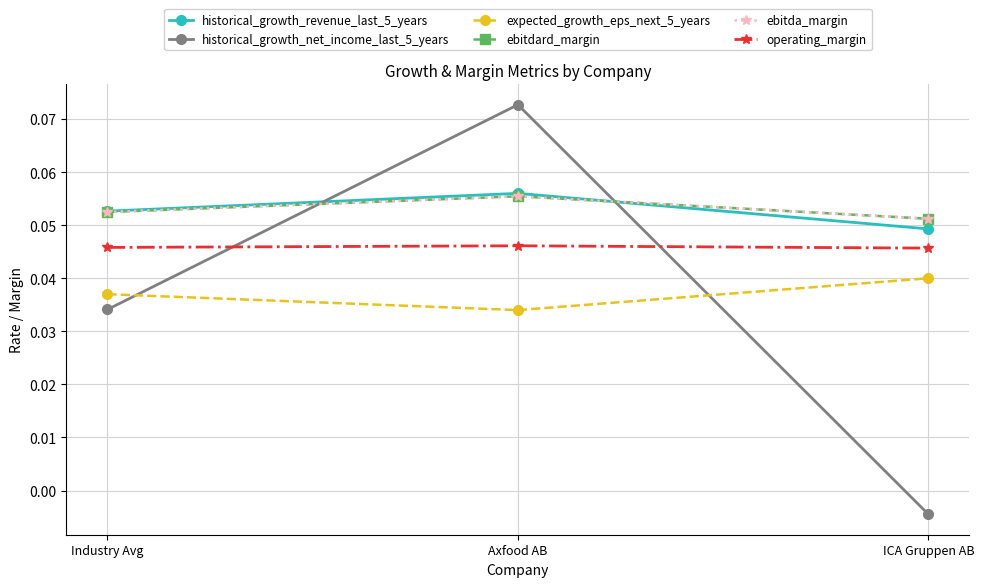

Between Axfood AB and ICA Gruppen AB, which series saw the biggest shift?

historical_growth_net_income_last_5_years